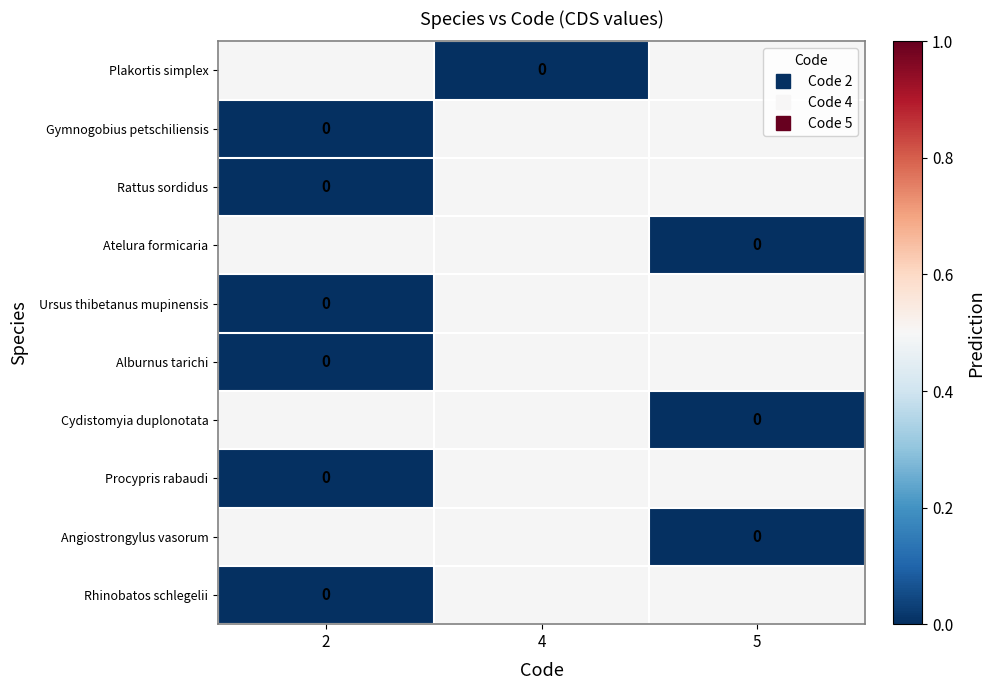

Is it true that Alburnus tarichi equals 0.0 at 2?

True